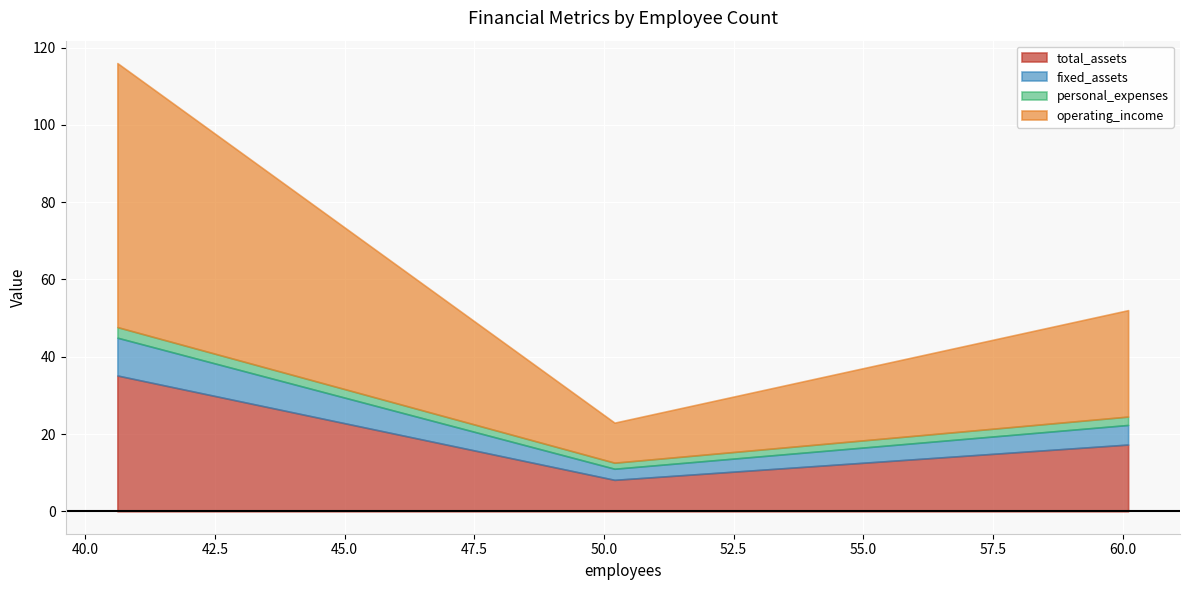

What is the approximate value of fixed_assets at 40.61704237013635?

9.8